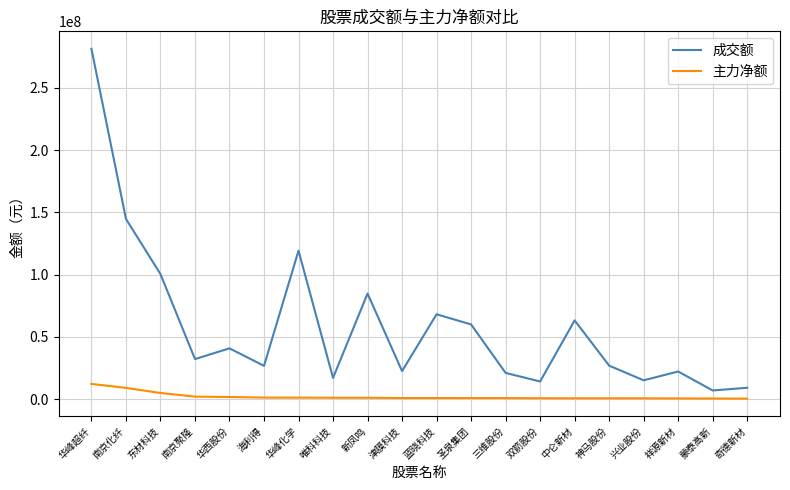

Is the value of 主力净额 at 蒙泰高新 greater than the value of 成交额 at 唯科科技?

No